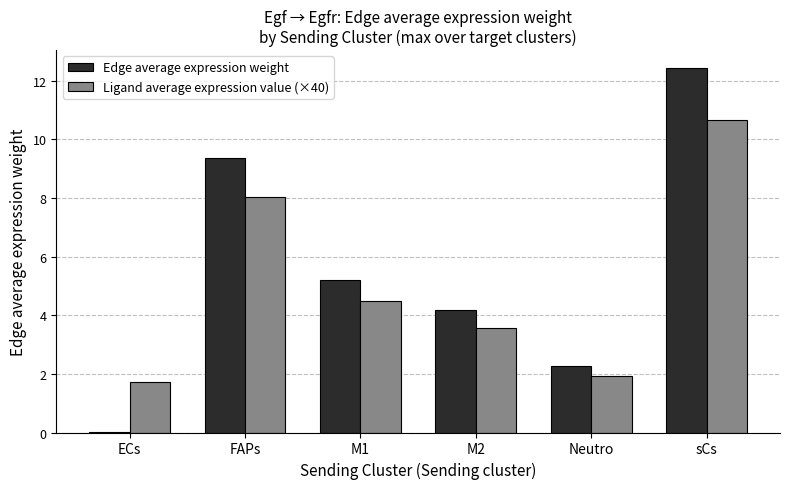

The value of Ligand average expression value (×40) at Neutro is 0.8. True or false?

False